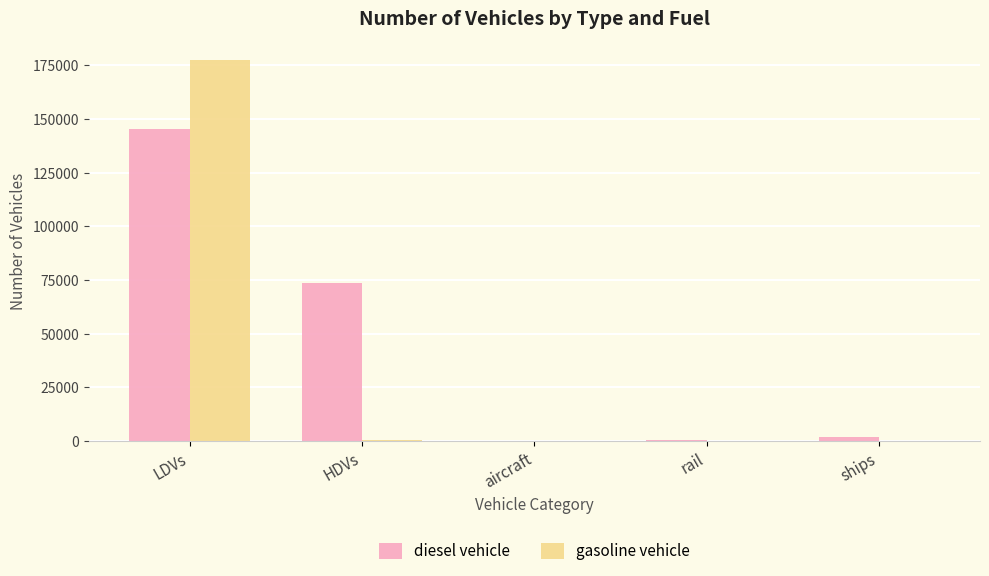

At which category is the sum across all series the highest?

LDVs